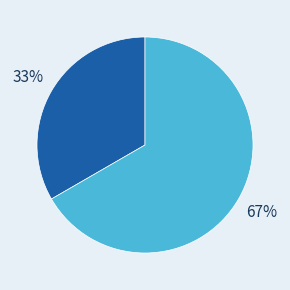

To the nearest percent, what is the average slice percentage?

50%